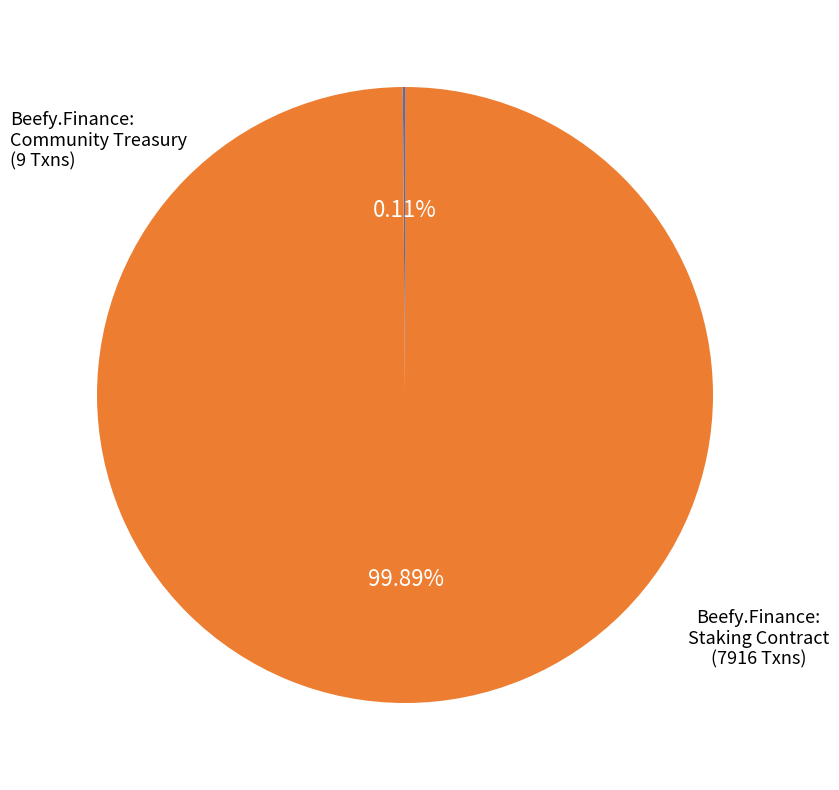

Is there any slice that represents more than half of the pie?

Yes